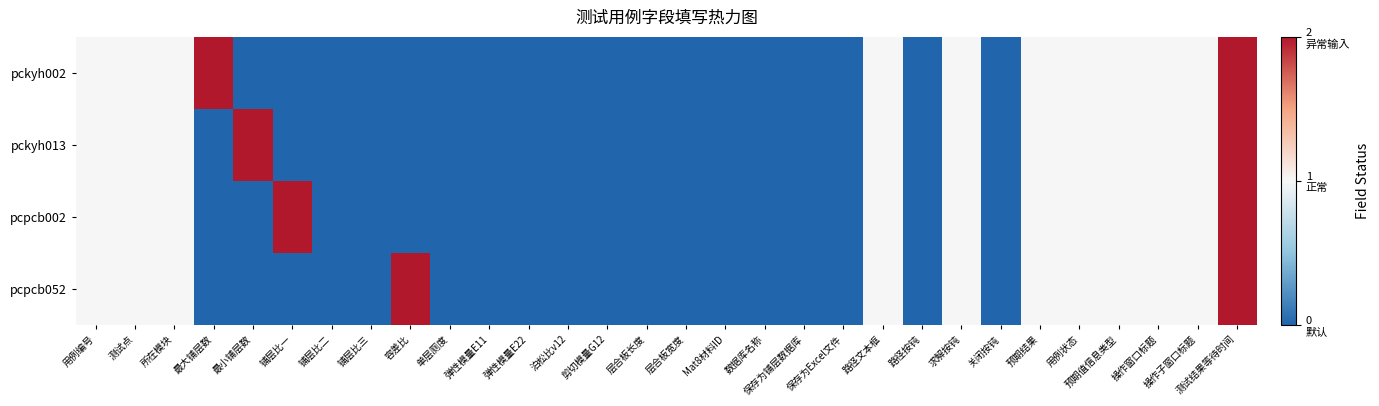

Reading right to left, extract all data points from this chart.

pckyh002: 测试结果等待时间=2	操作子窗口标题=1	操作窗口标题=1	预期值信息类型=1	用例状态=1	预期结果=1	关闭按钝=0	求解按钝=1	路径按钝=0	路径文本框=1	保存为Excel文件=0	保存为铺层数据库=0	数据库名称=0	Mat8材料ID=0	层合板宽度=0	层合板长度=0	剪切模量G12=0	泊松比v12=0	弹性模量E22=0	弹性模量E11=0	单层厕度=0	容差比=0	铺层比三=0	铺层比二=0	铺层比一=0	最小铺层数=0	最大铺层数=2	所在模块=1	测试点=1	用例编号=1
pckyh013: 测试结果等待时间=2	操作子窗口标题=1	操作窗口标题=1	预期值信息类型=1	用例状态=1	预期结果=1	关闭按钝=0	求解按钝=1	路径按钝=0	路径文本框=1	保存为Excel文件=0	保存为铺层数据库=0	数据库名称=0	Mat8材料ID=0	层合板宽度=0	层合板长度=0	剪切模量G12=0	泊松比v12=0	弹性模量E22=0	弹性模量E11=0	单层厕度=0	容差比=0	铺层比三=0	铺层比二=0	铺层比一=0	最小铺层数=2	最大铺层数=0	所在模块=1	测试点=1	用例编号=1
pcpcb002: 测试结果等待时间=2	操作子窗口标题=1	操作窗口标题=1	预期值信息类型=1	用例状态=1	预期结果=1	关闭按钝=0	求解按钝=1	路径按钝=0	路径文本框=1	保存为Excel文件=0	保存为铺层数据库=0	数据库名称=0	Mat8材料ID=0	层合板宽度=0	层合板长度=0	剪切模量G12=0	泊松比v12=0	弹性模量E22=0	弹性模量E11=0	单层厕度=0	容差比=0	铺层比三=0	铺层比二=0	铺层比一=2	最小铺层数=0	最大铺层数=0	所在模块=1	测试点=1	用例编号=1
pcpcb052: 测试结果等待时间=2	操作子窗口标题=1	操作窗口标题=1	预期值信息类型=1	用例状态=1	预期结果=1	关闭按钝=0	求解按钝=1	路径按钝=0	路径文本框=1	保存为Excel文件=0	保存为铺层数据库=0	数据库名称=0	Mat8材料ID=0	层合板宽度=0	层合板长度=0	剪切模量G12=0	泊松比v12=0	弹性模量E22=0	弹性模量E11=0	单层厕度=0	容差比=2	铺层比三=0	铺层比二=0	铺层比一=0	最小铺层数=0	最大铺层数=0	所在模块=1	测试点=1	用例编号=1